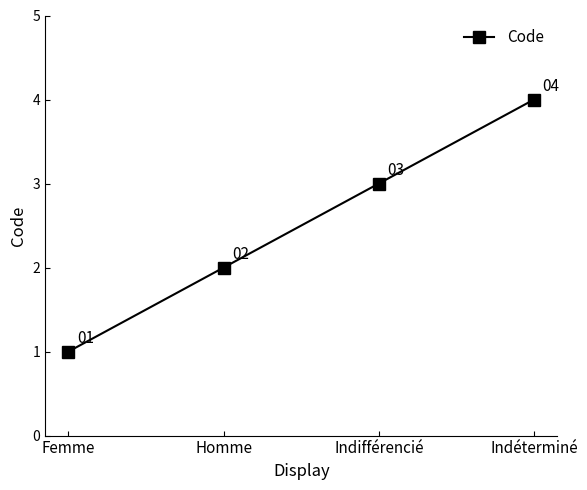

Read the value at Indifférencié.

3